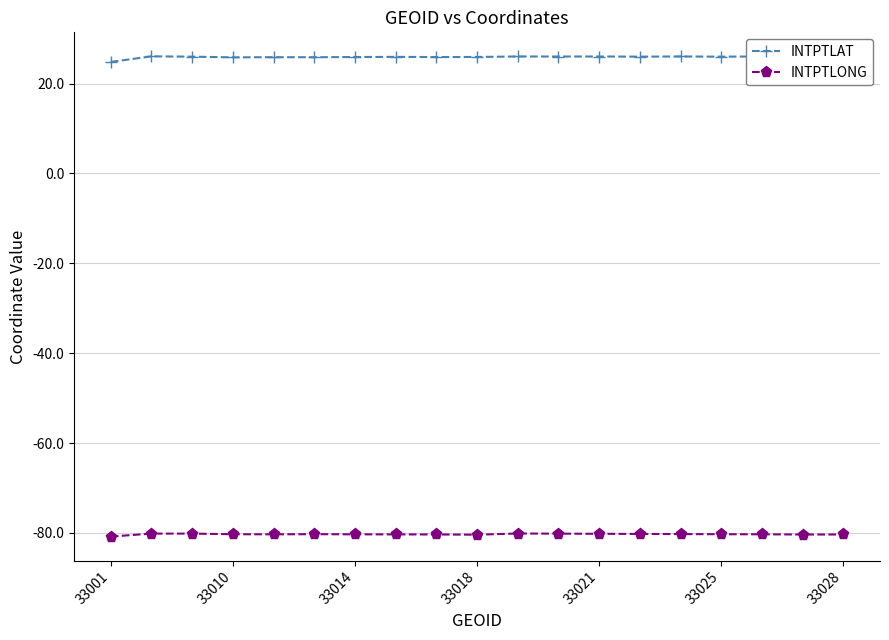

True or false: INTPTLAT and INTPTLONG cross at least once.

False